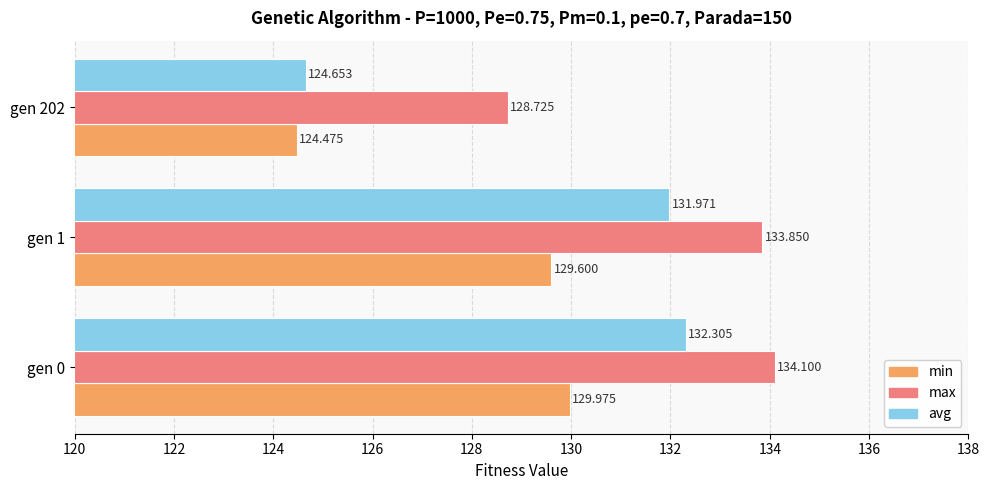

Is the value of min at gen 1 greater than the value of avg at gen 1?

No